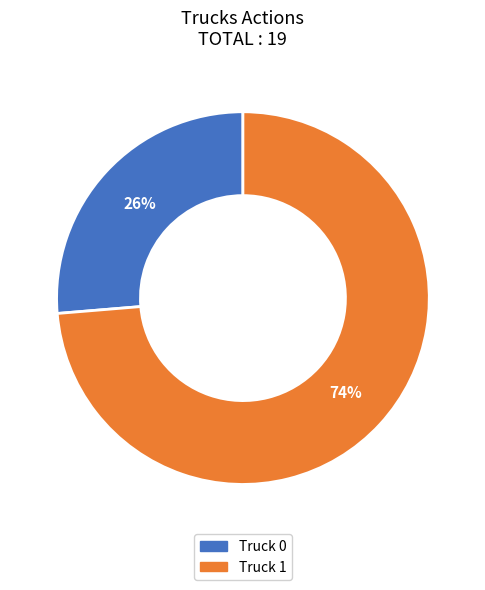

Is it true that Truck 1 is 66% of the pie?

False